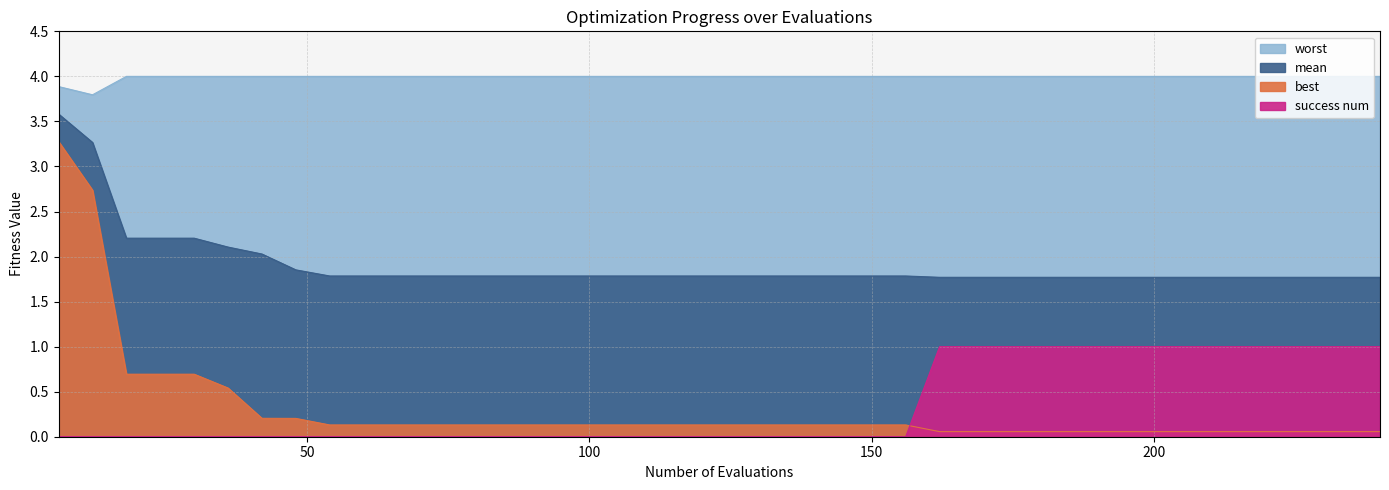

Does the chart display data point markers on the line(s)?

No